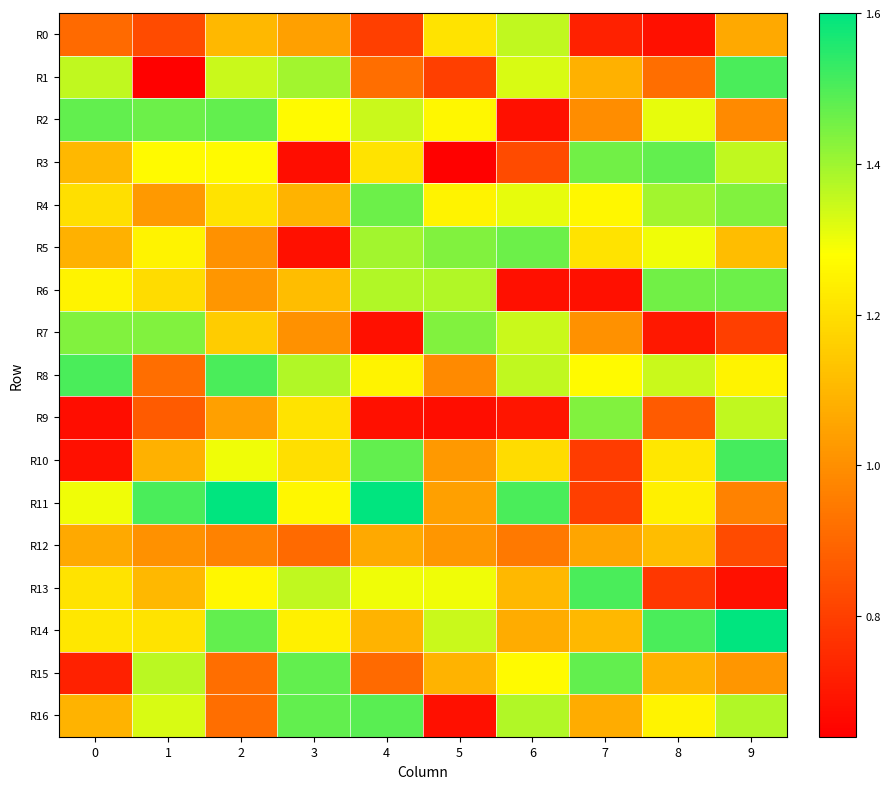

Between 0 and 4, which series saw the biggest shift?

R10